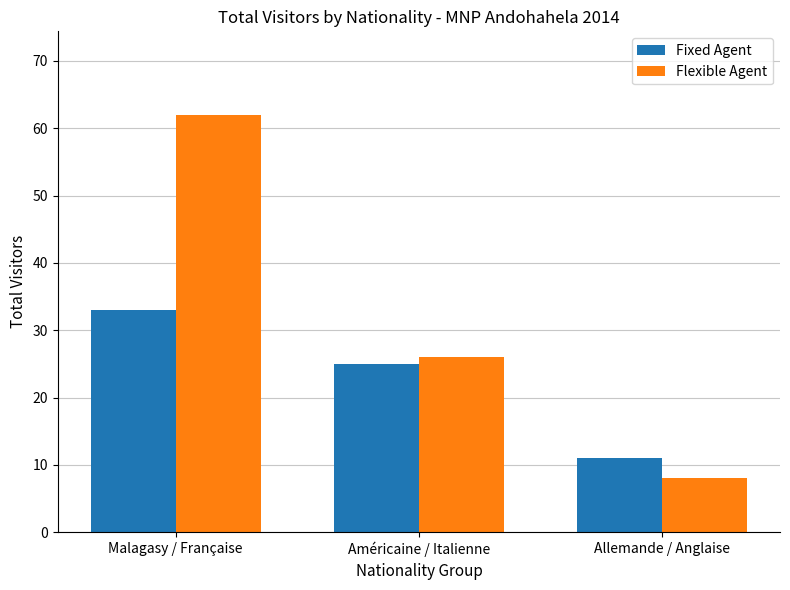

Which series has the largest total across all categories?

Flexible Agent